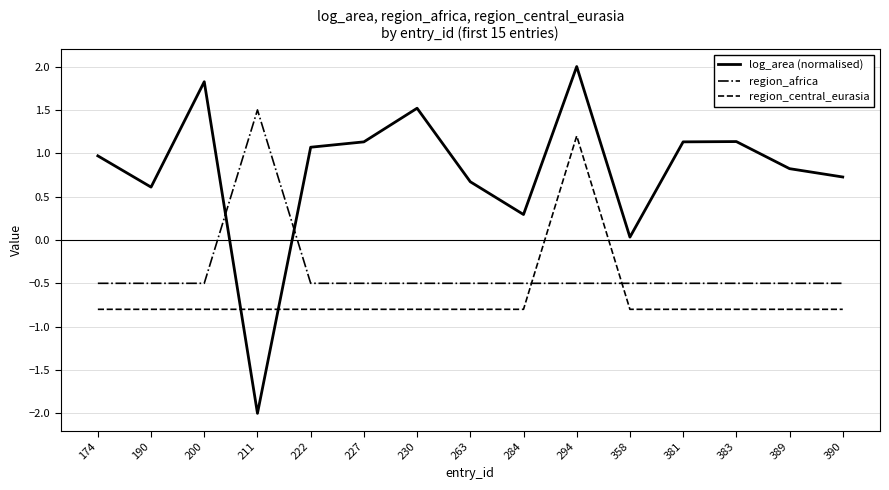

True or false: region_central_eurasia and log_area (normalised) intersect in this chart.

True